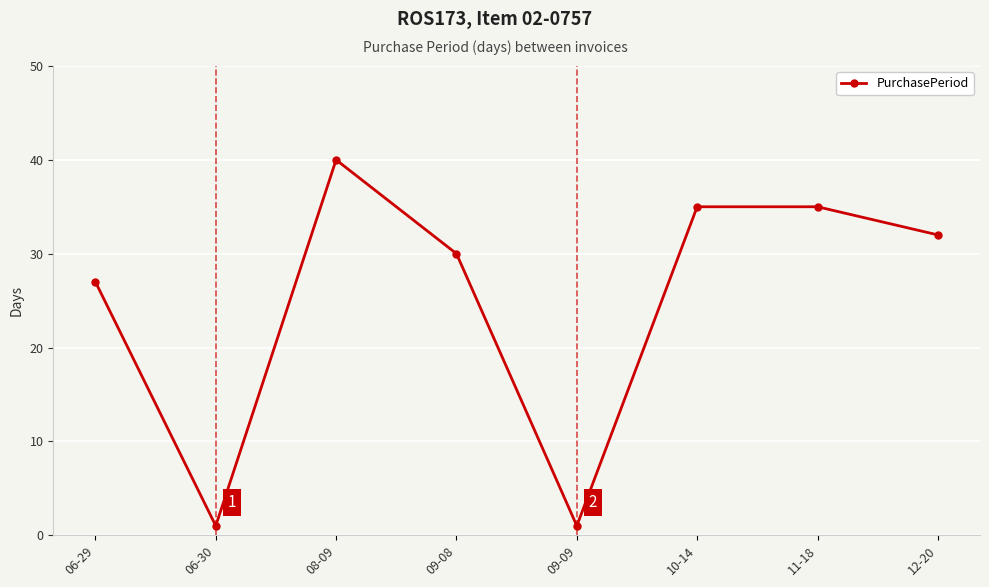

What is the minimum value shown in the chart?

1